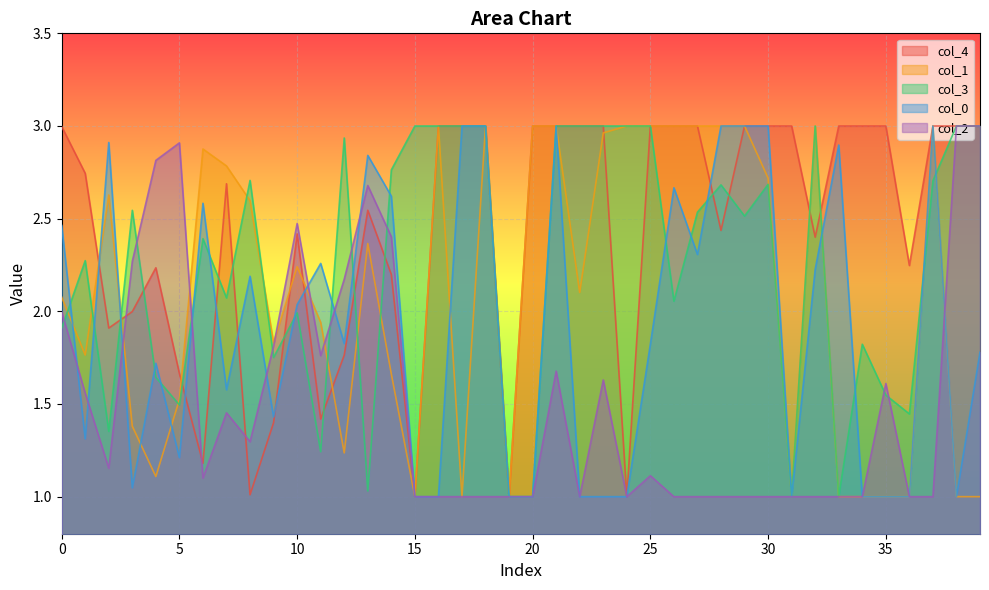

Read the 0 value at 7.

1.6